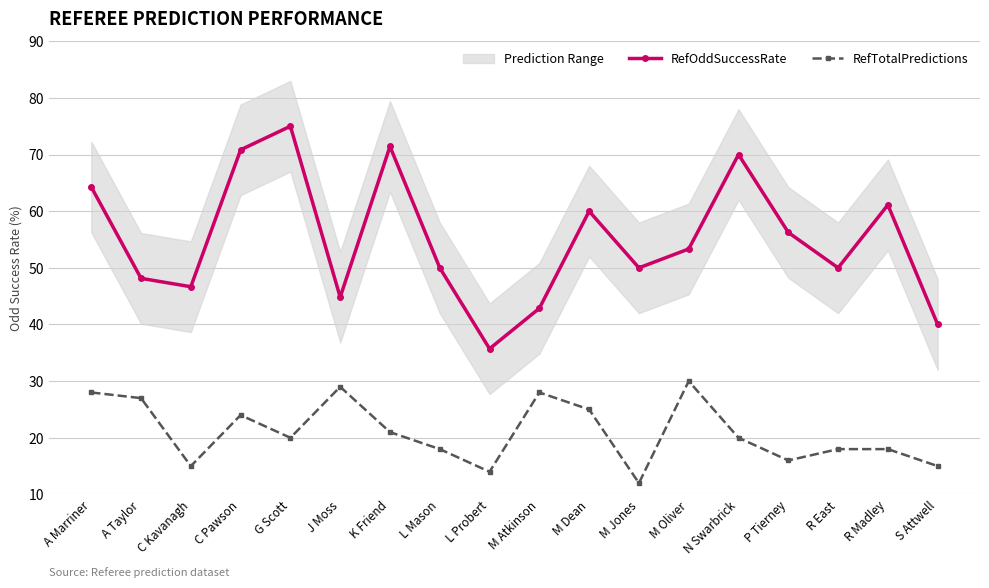

Reading left to right, transcribe all the data shown in this chart.

RefOddSuccessRate: 64.3	48.1	46.7	70.8	75.0	44.8	71.4	50.0	35.7	42.9	60.0	50.0	53.3	70.0	56.2	50.0	61.1	40.0
RefTotalPredictions: 28.0	27.0	15.0	24.0	20.0	29.0	21.0	18.0	14.0	28.0	25.0	12.0	30.0	20.0	16.0	18.0	18.0	15.0